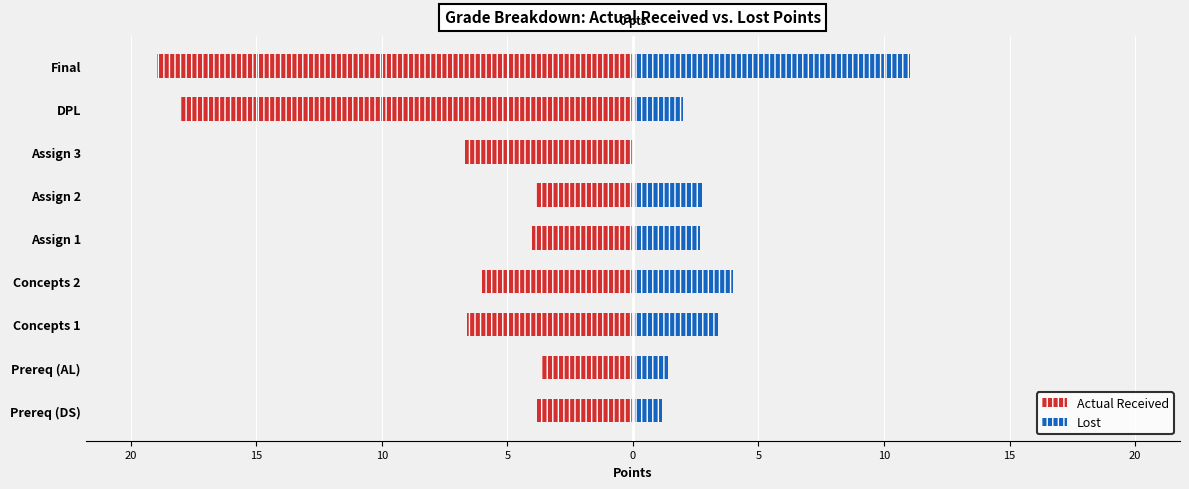

True or false: Lost has a value of -3.7 at Assign 3.

False